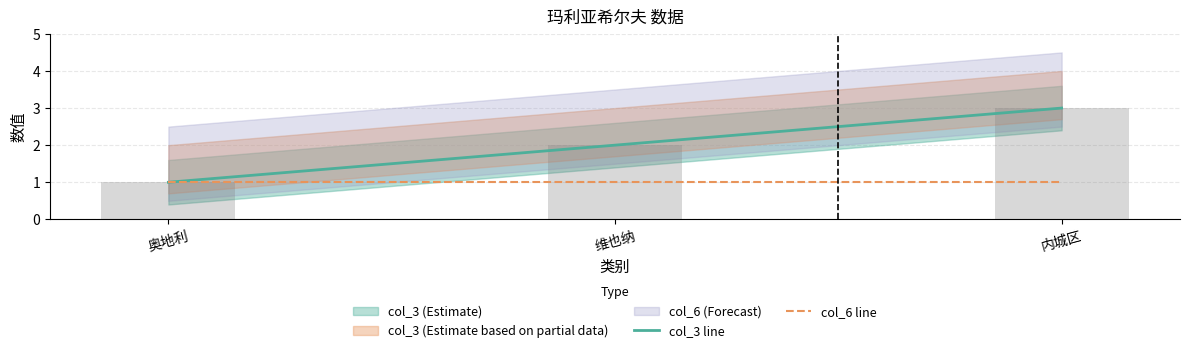

What position from the right is 奥地利?

3